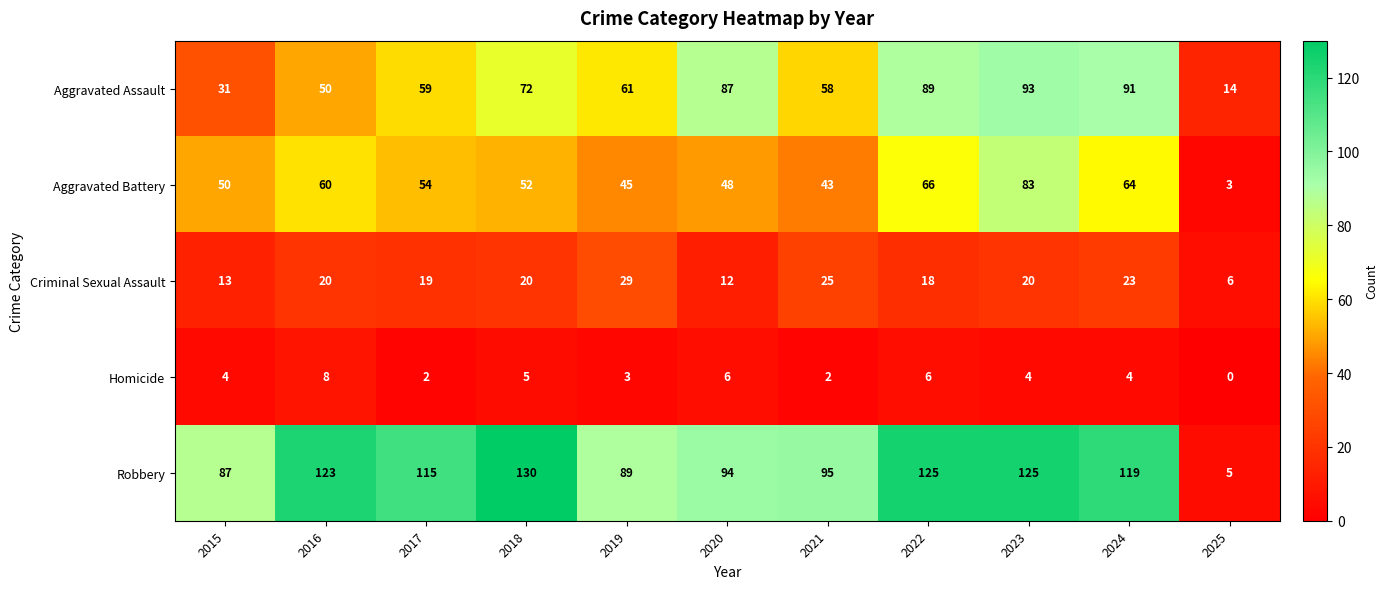

Which category has the lowest value across all series?

2025